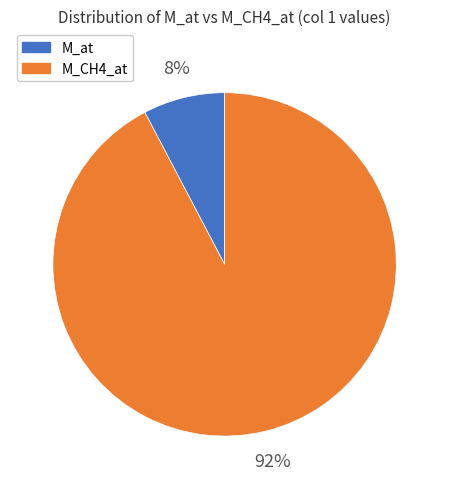

Which has a higher value, M_at or M_CH4_at?

M_CH4_at